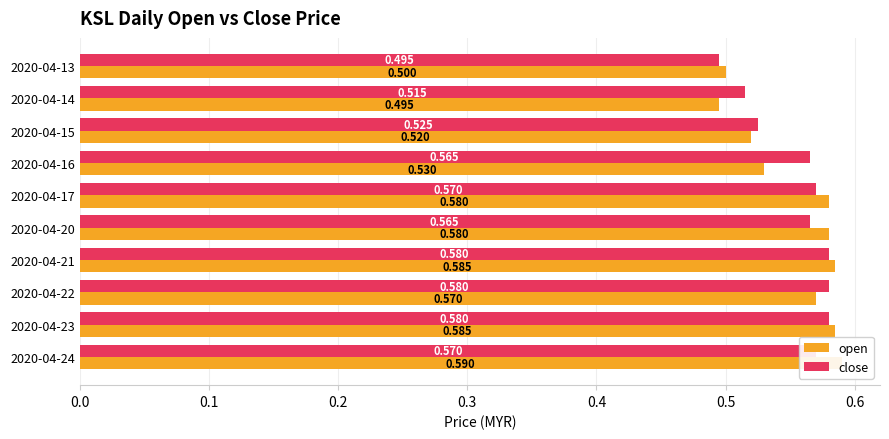

How many groups of bars are there?

10